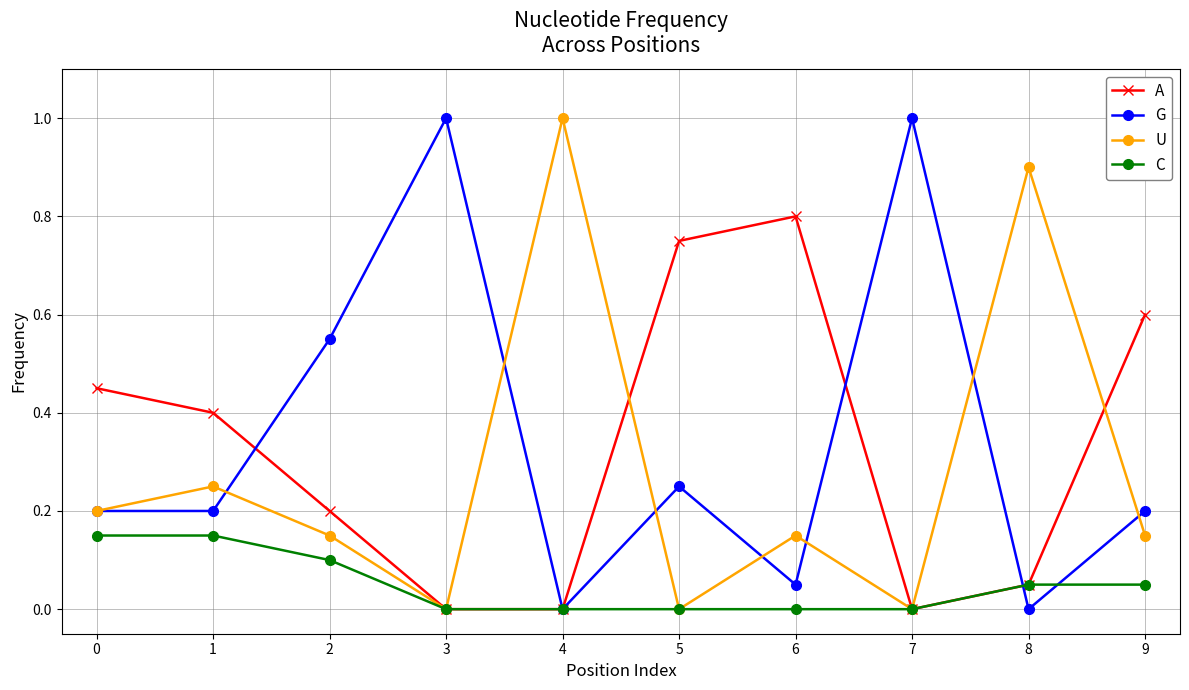

What is the total value across all series at 4?

1.0